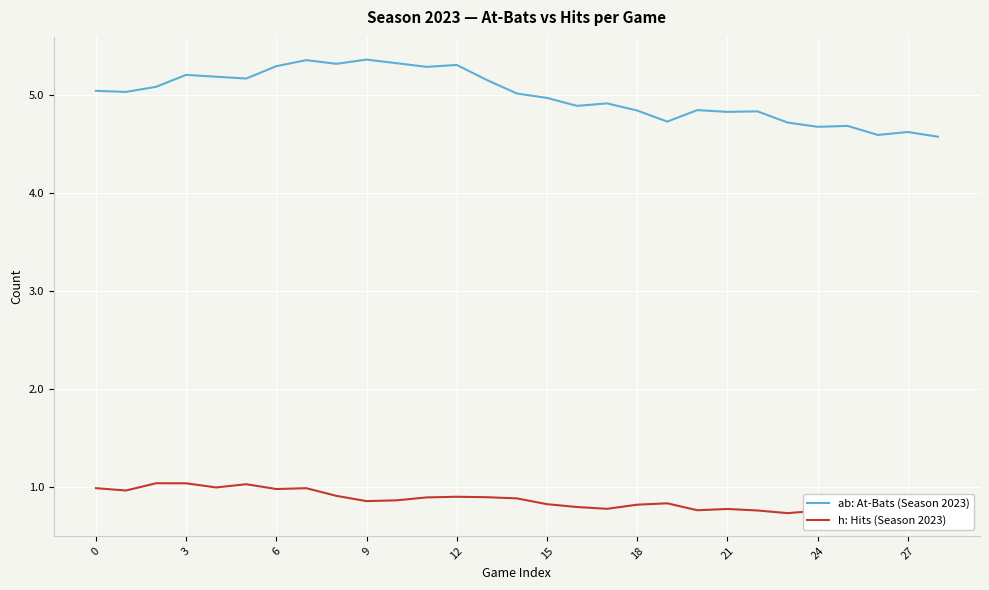

True or false: ab: At-Bats (Season 2023) and h: Hits (Season 2023) cross at least once.

False